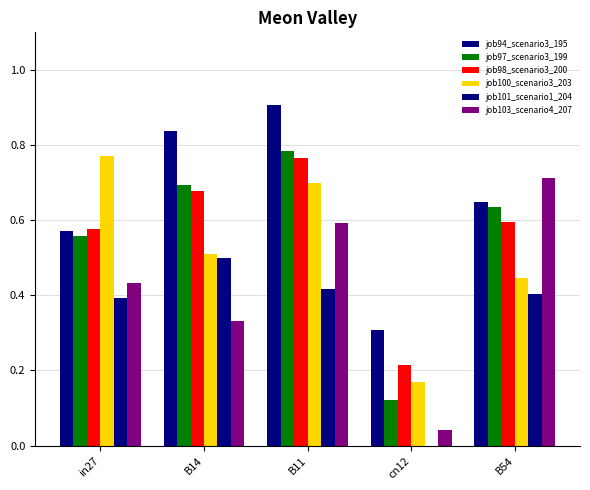

What is the label of the 2nd bar from the left?

B14